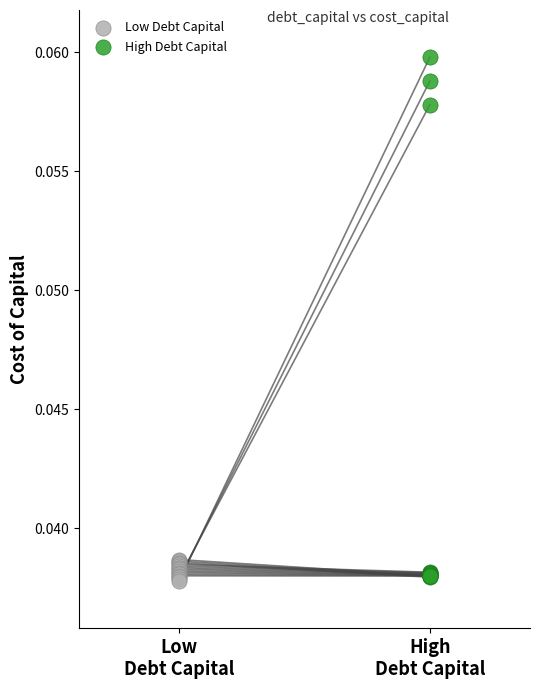

Which series contains the highest Y value?

High Debt Capital